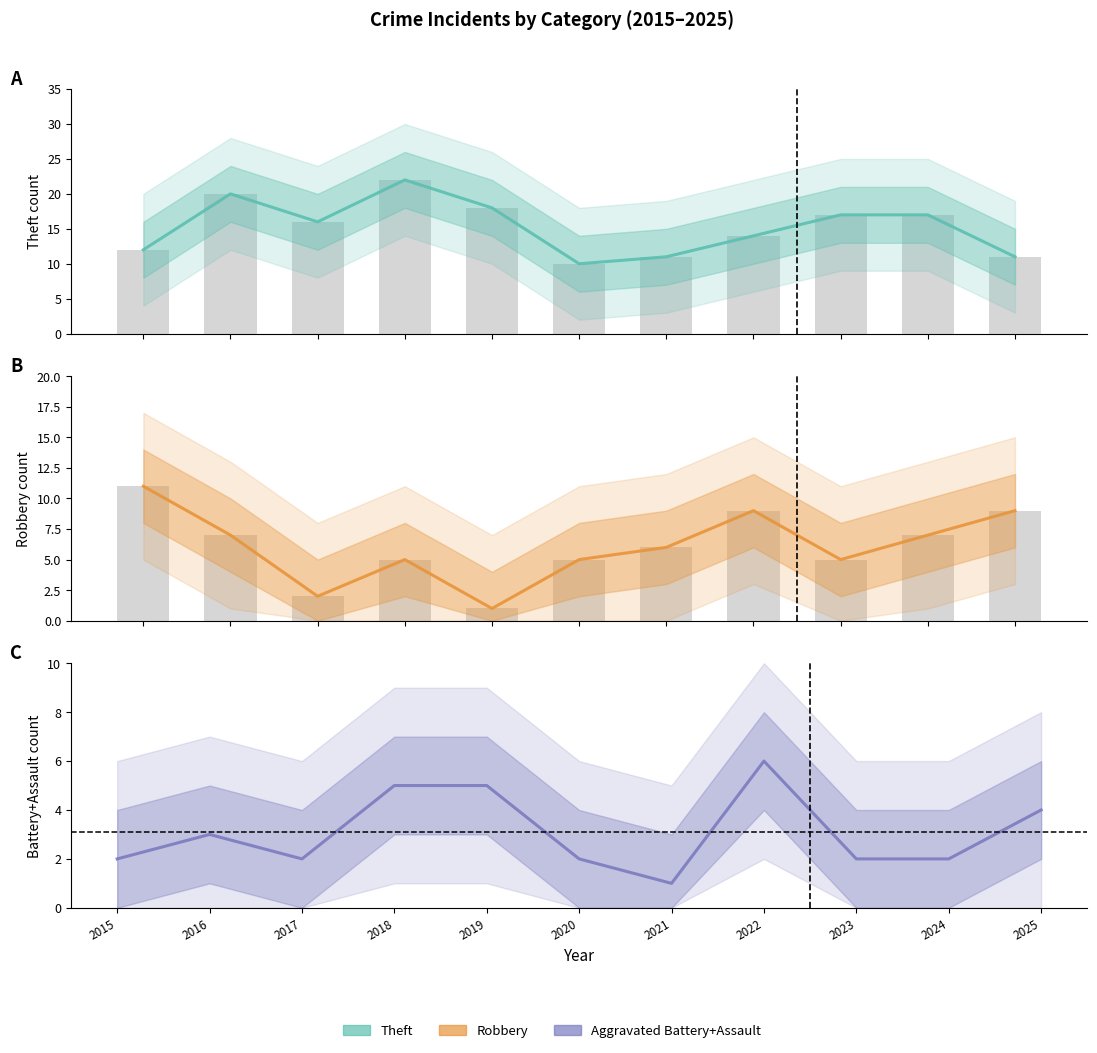

At which category is the sum across all series the highest?

2018